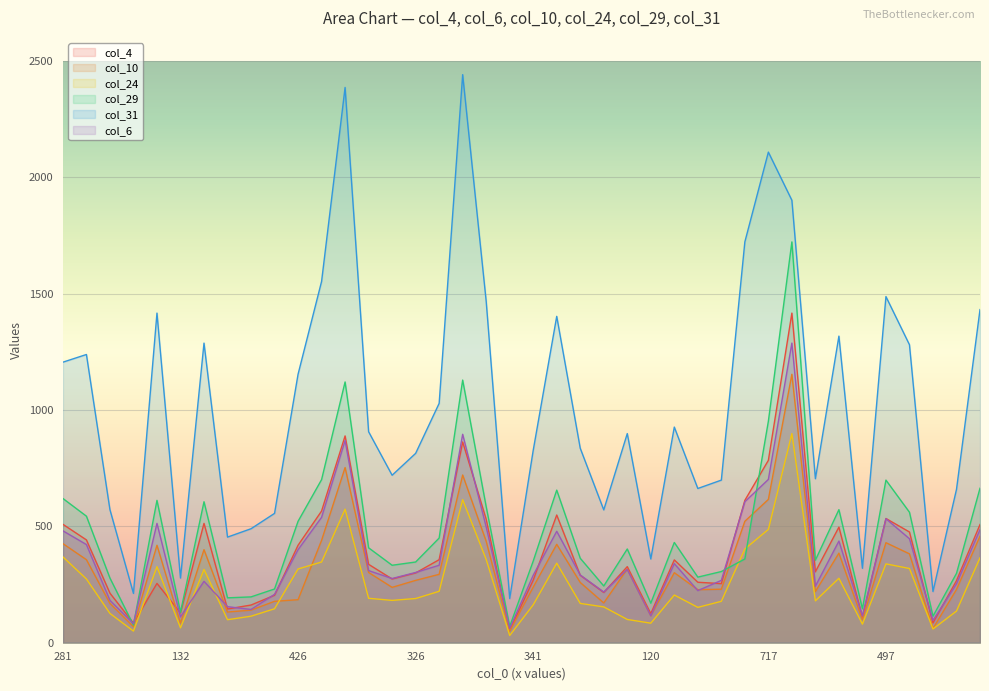

What is the sum of all col_4 values?

15485